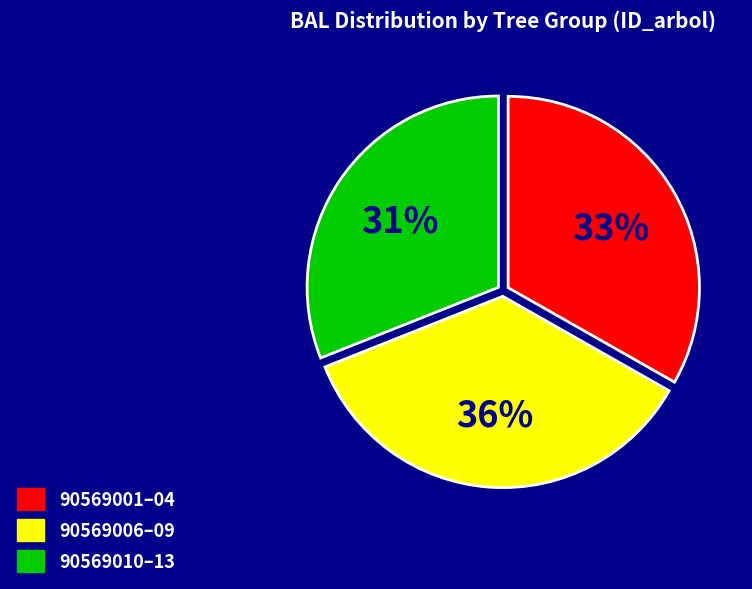

Does any single category account for the majority?

No